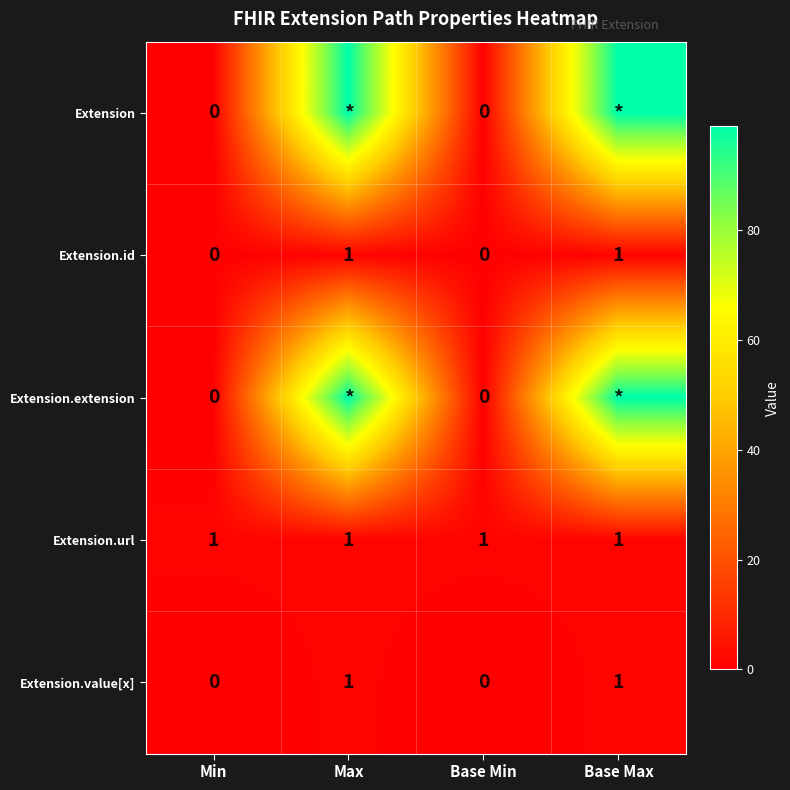

At which category is the sum across all series the highest?

Max